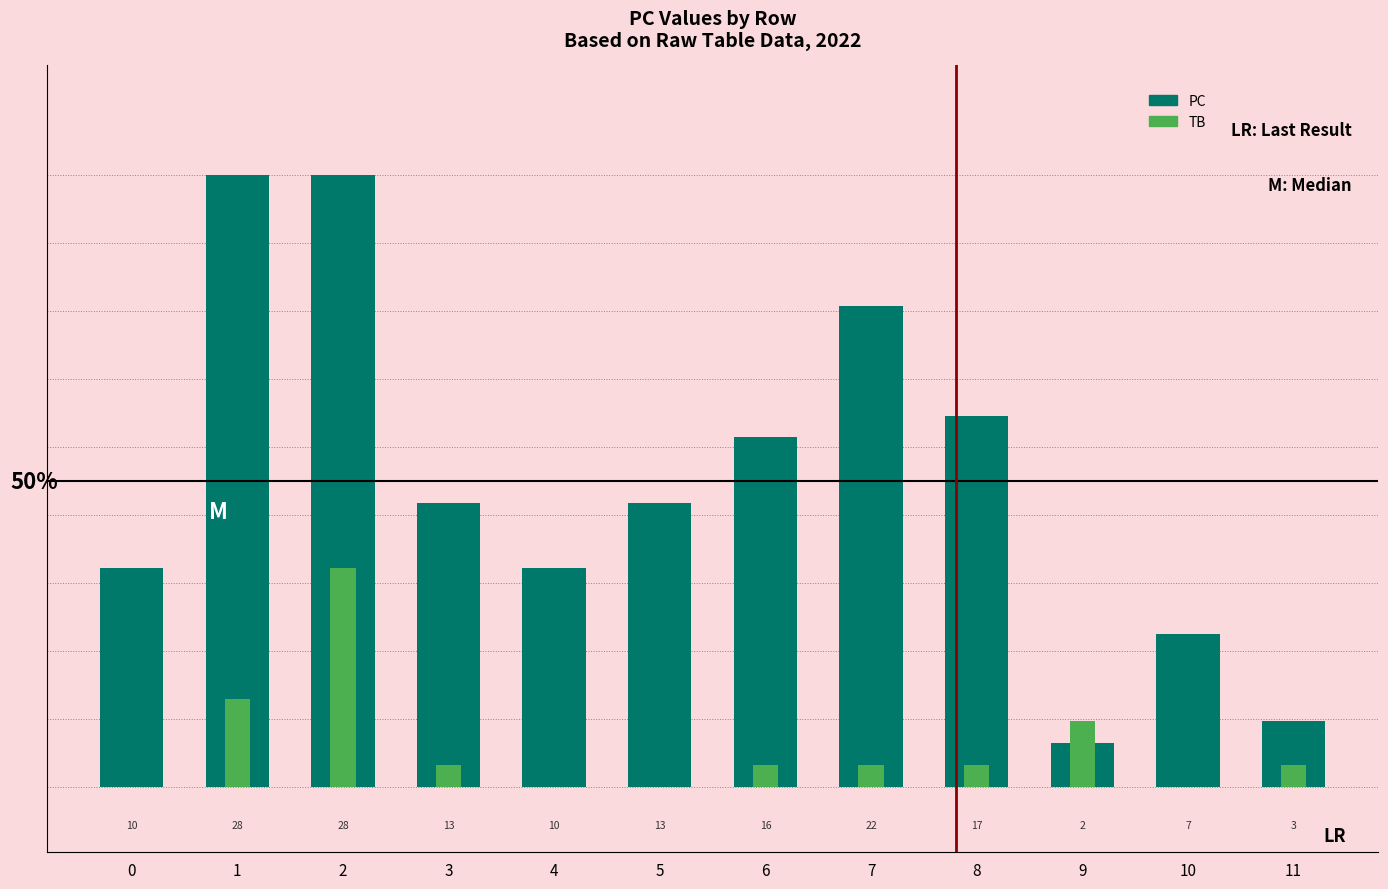

Which series has the largest range (max minus min)?

PC